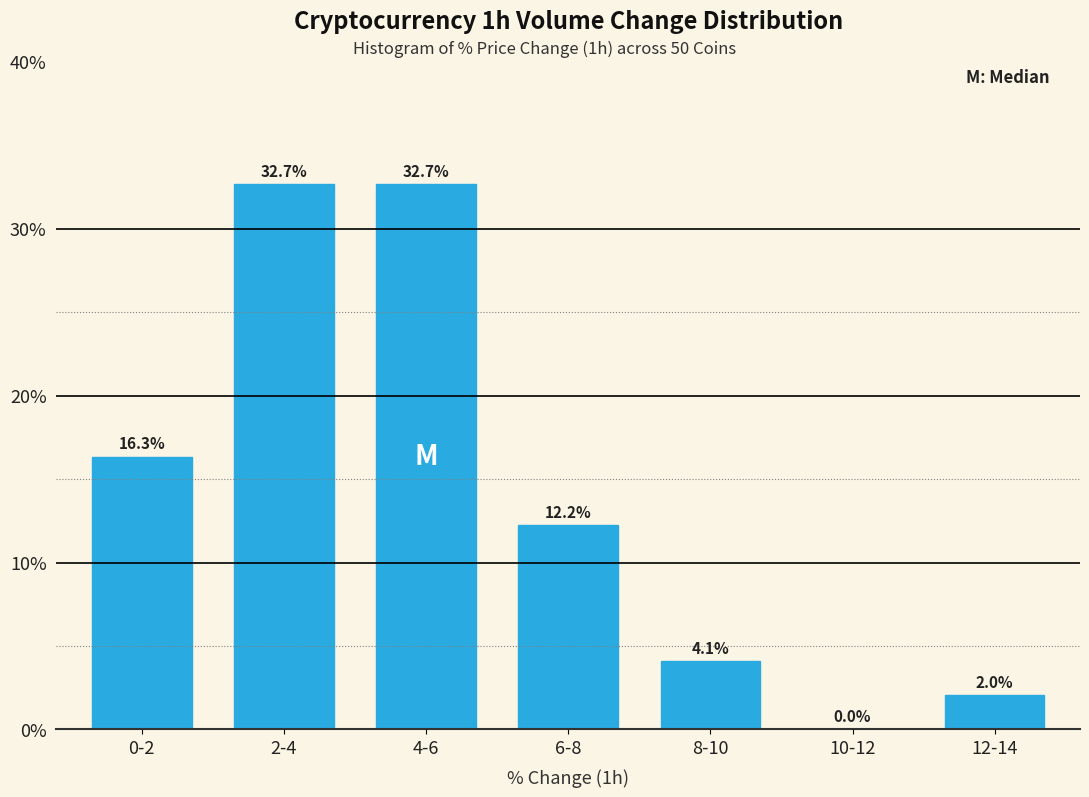

Reading right to left, list all the values displayed in this chart.

12-14=2.0	10-12=0.0	8-10=4.1	6-8=12.2	4-6=32.7	2-4=32.7	0-2=16.3